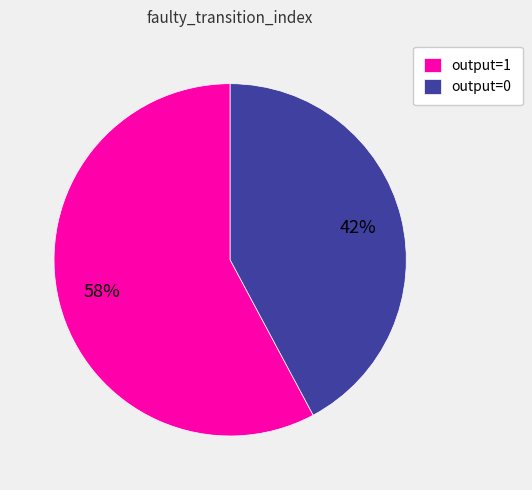

Which slice is the smallest?

output=0